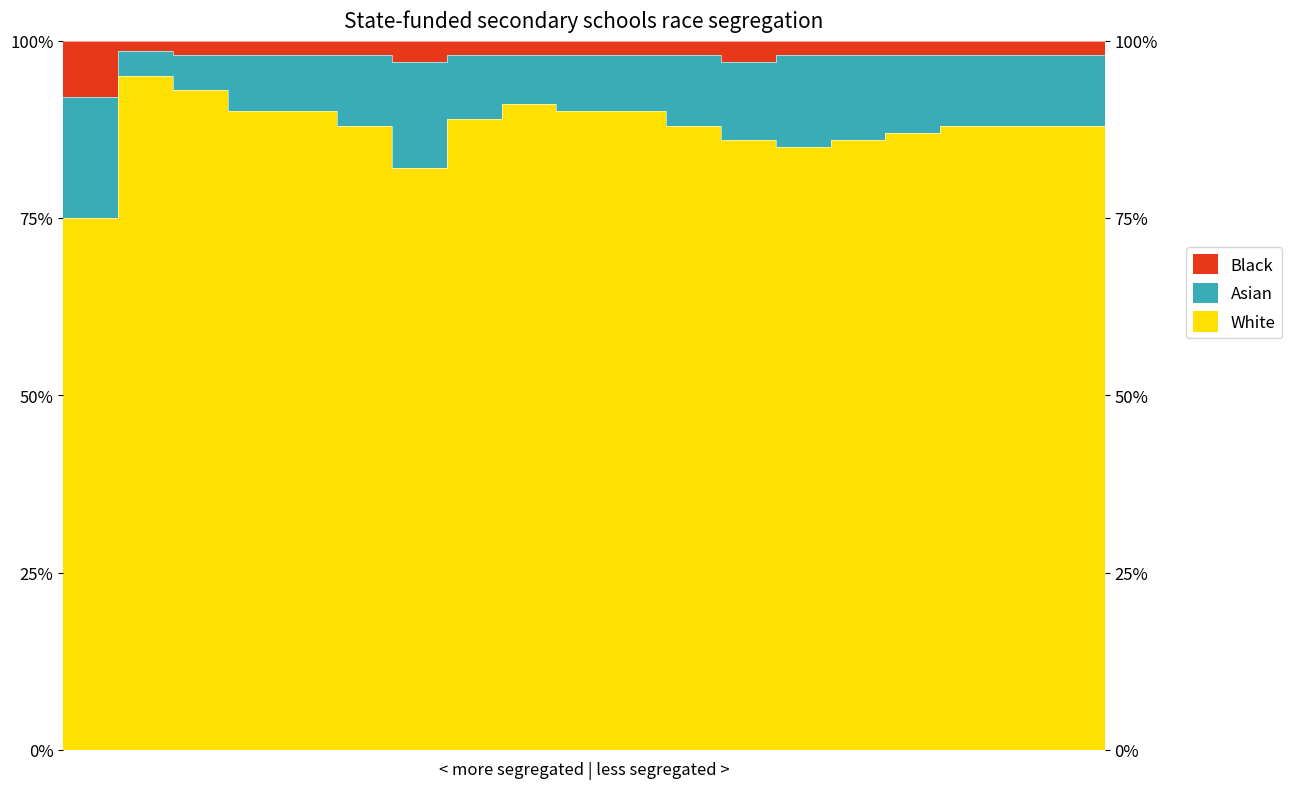

True or false: White and Black intersect in this chart.

False